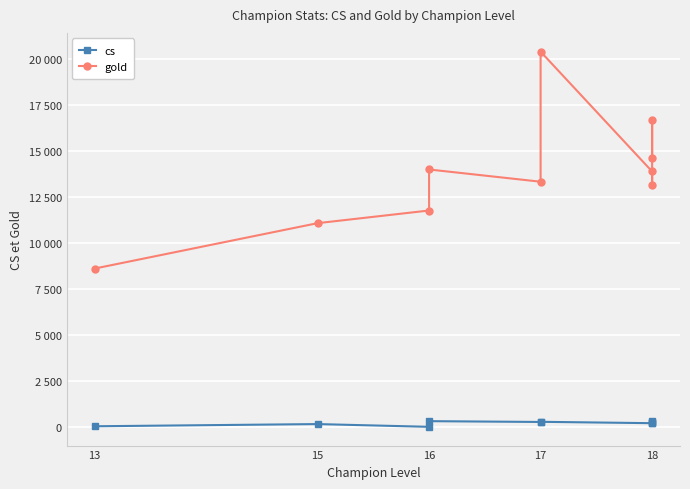

The value of cs at 15 is 229. True or false?

False